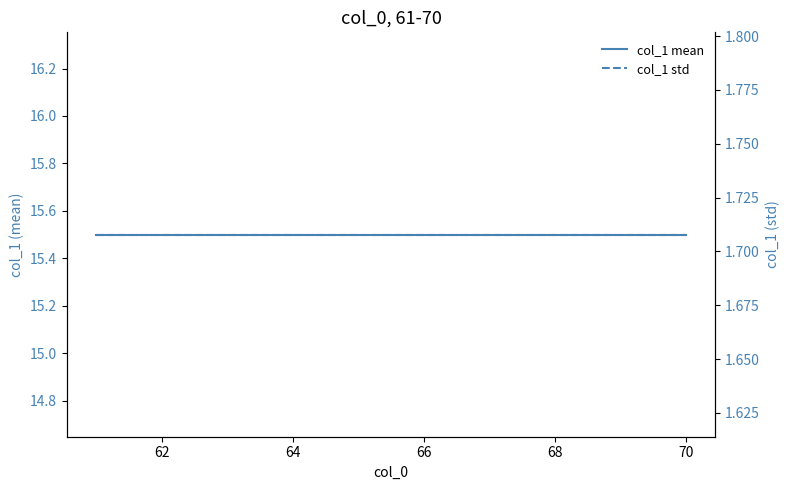

Rank the series at 68 from lowest to highest value.

col_1 std, col_1 mean